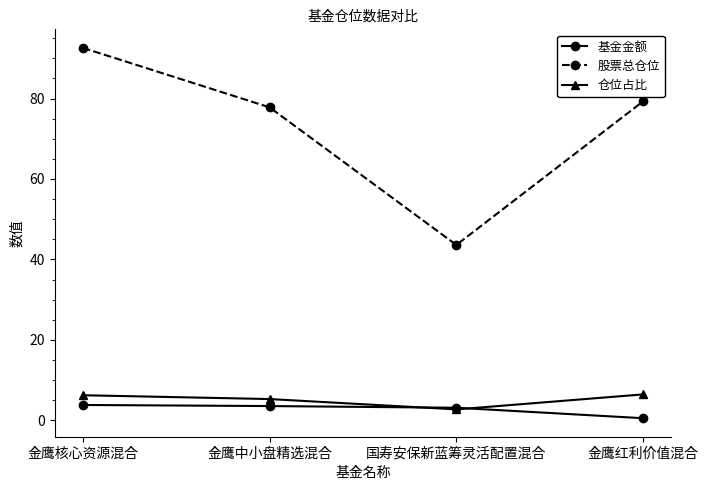

What position from the left is 金鹰中小盘精选混合?

2